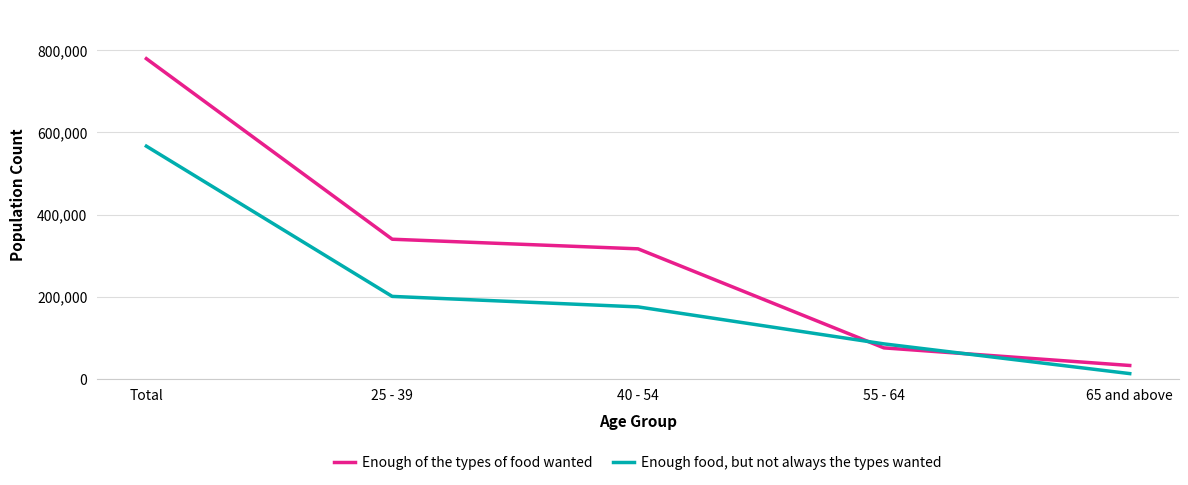

Reading left to right, transcribe all the data shown in this chart.

Enough of the types of food wanted: Total=779960	25 - 39=339755	40 - 54=316340	55 - 64=74884	65 and above=31947
Enough food, but not always the types wanted: Total=566647	25 - 39=200373	40 - 54=174787	55 - 64=84606	65 and above=12147